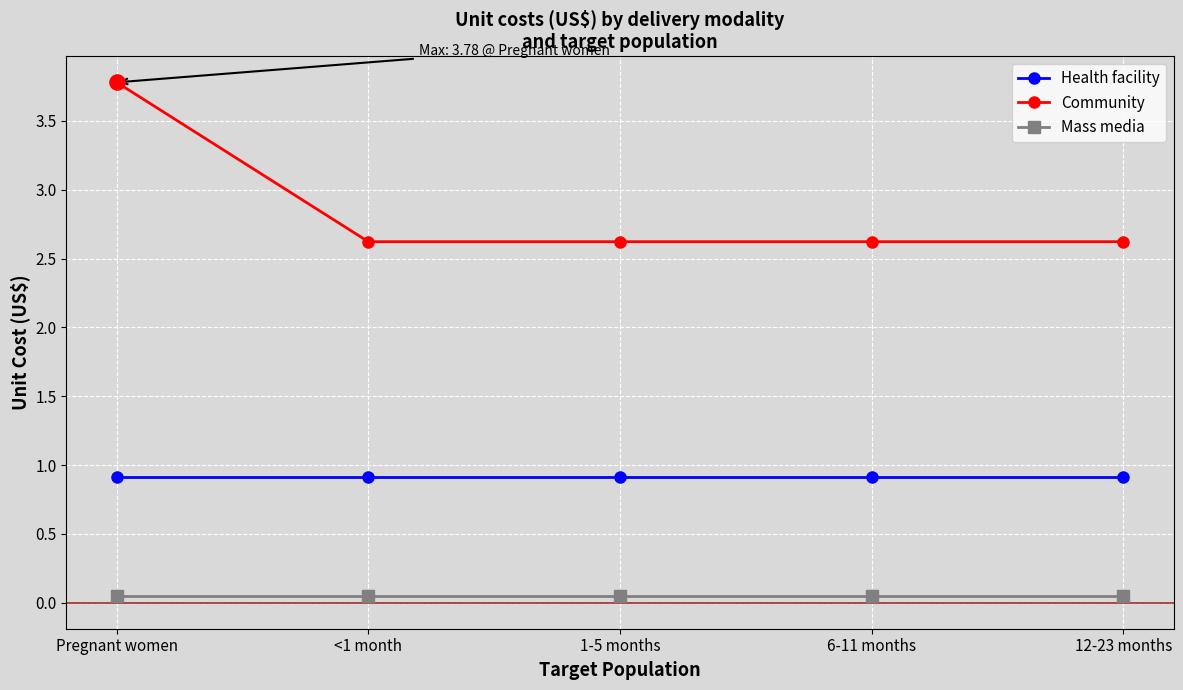

Which series changed the most between Pregnant women and 1-5 months?

Community